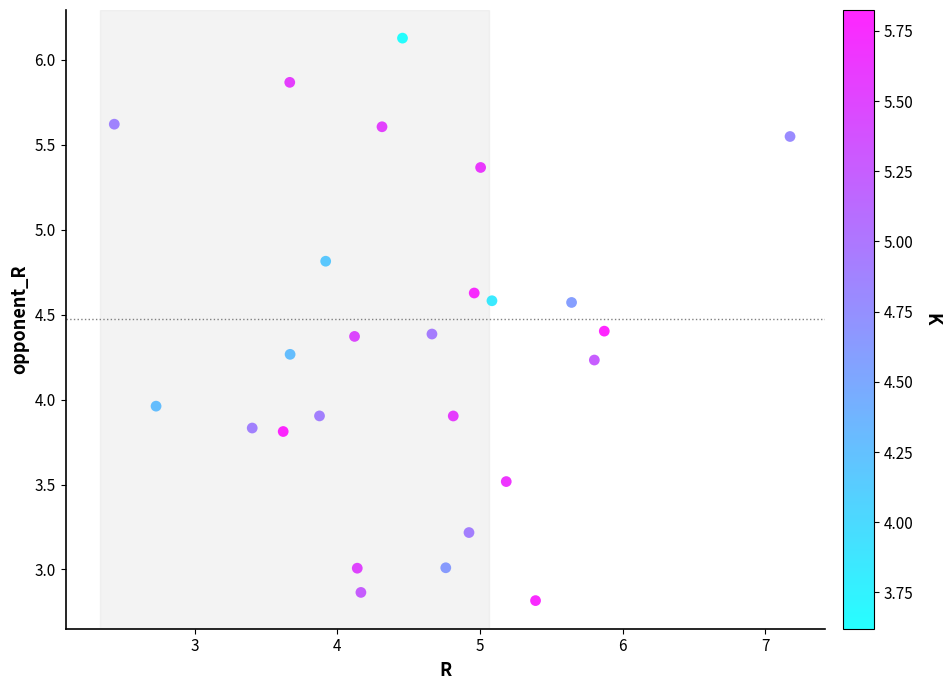

What is the range of X values (max minus min)?

4.7